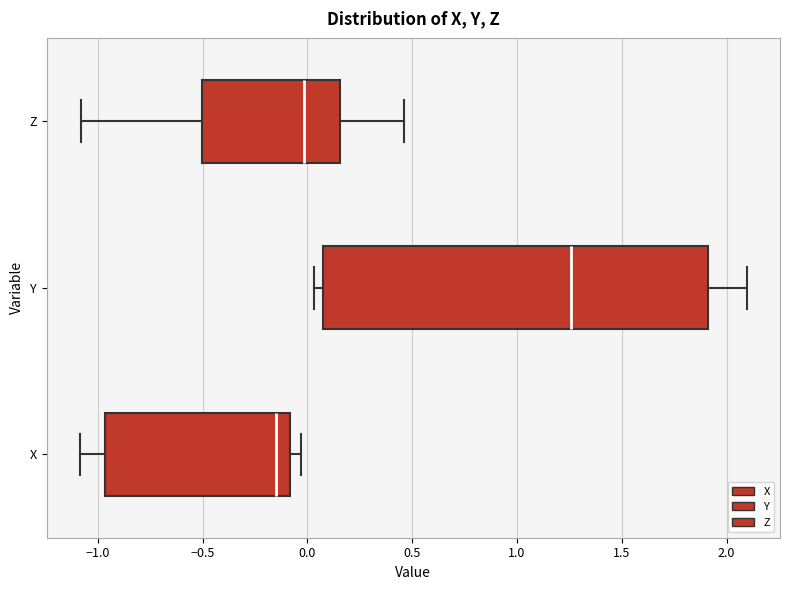

Comparing the boxes themselves (not the whiskers), which one is the widest?

Y